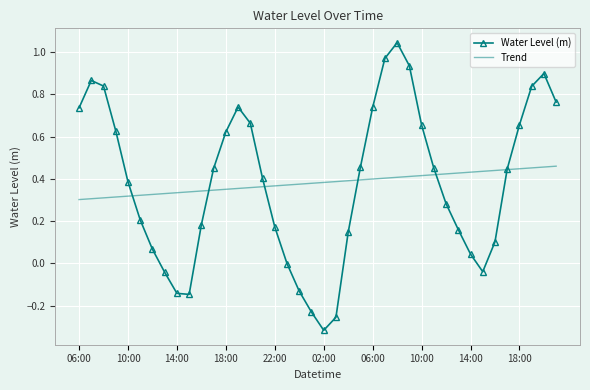

Which series has the largest range (max minus min)?

Water Level (m)